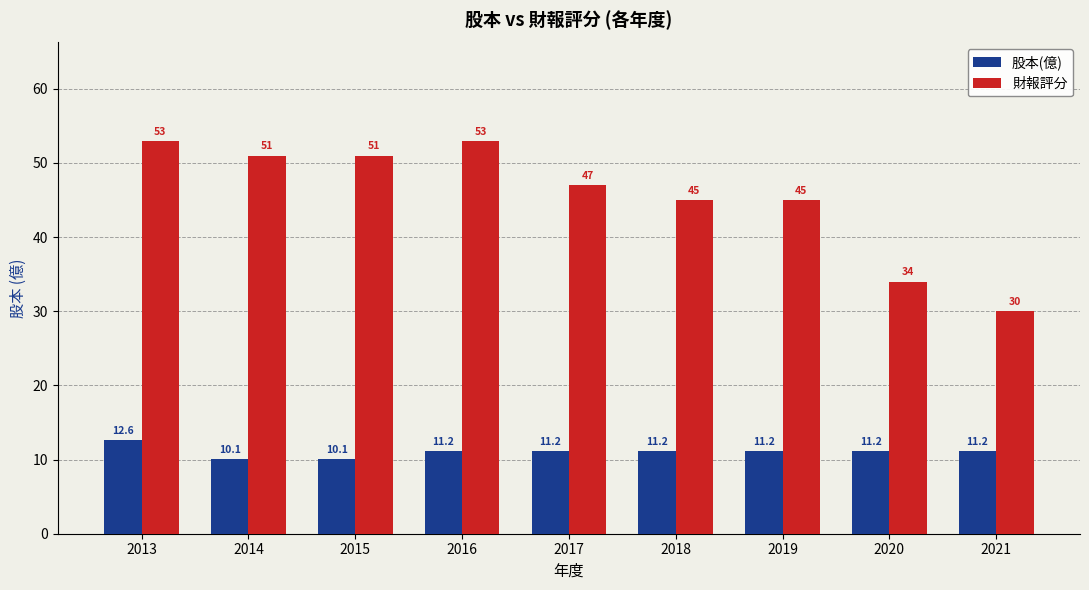

What is the total value across all series at 2013?

65.6